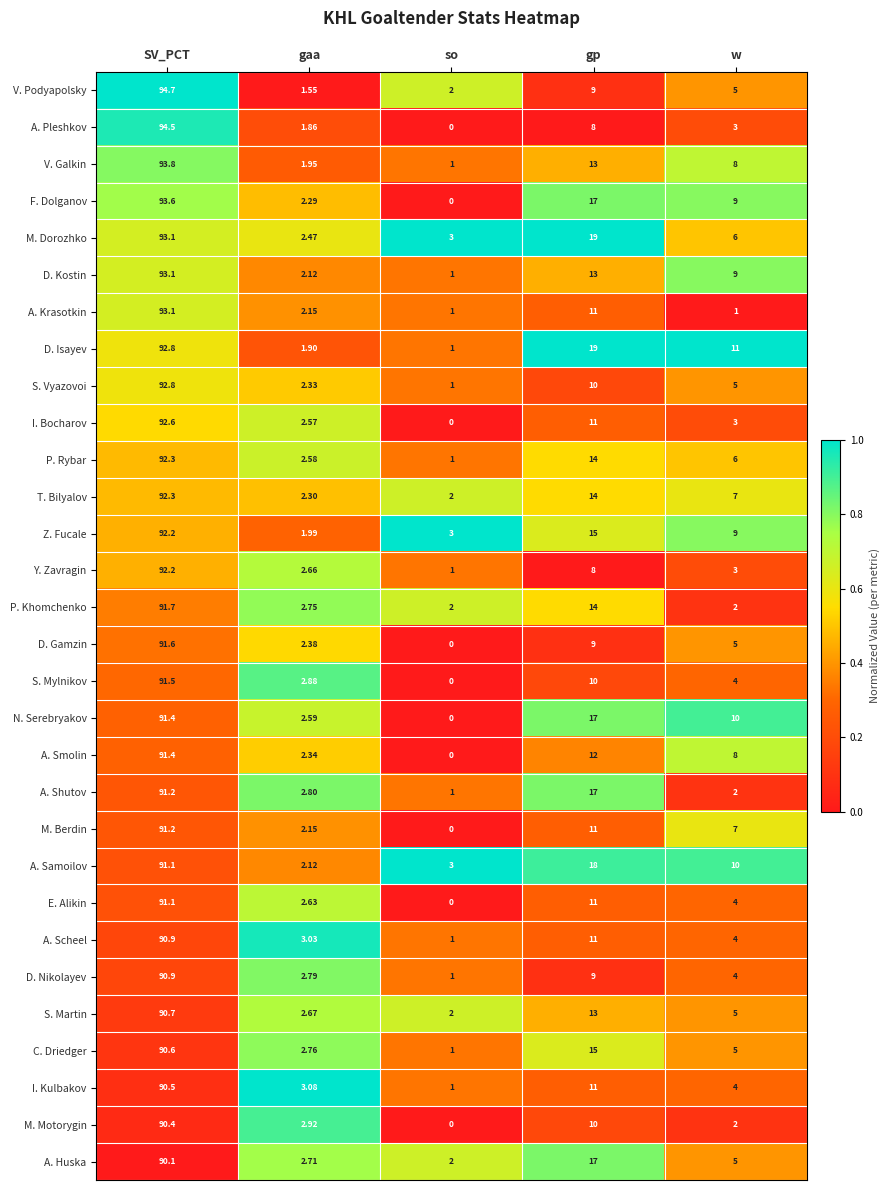

Which series has the largest range (max minus min)?

A. Pleshkov